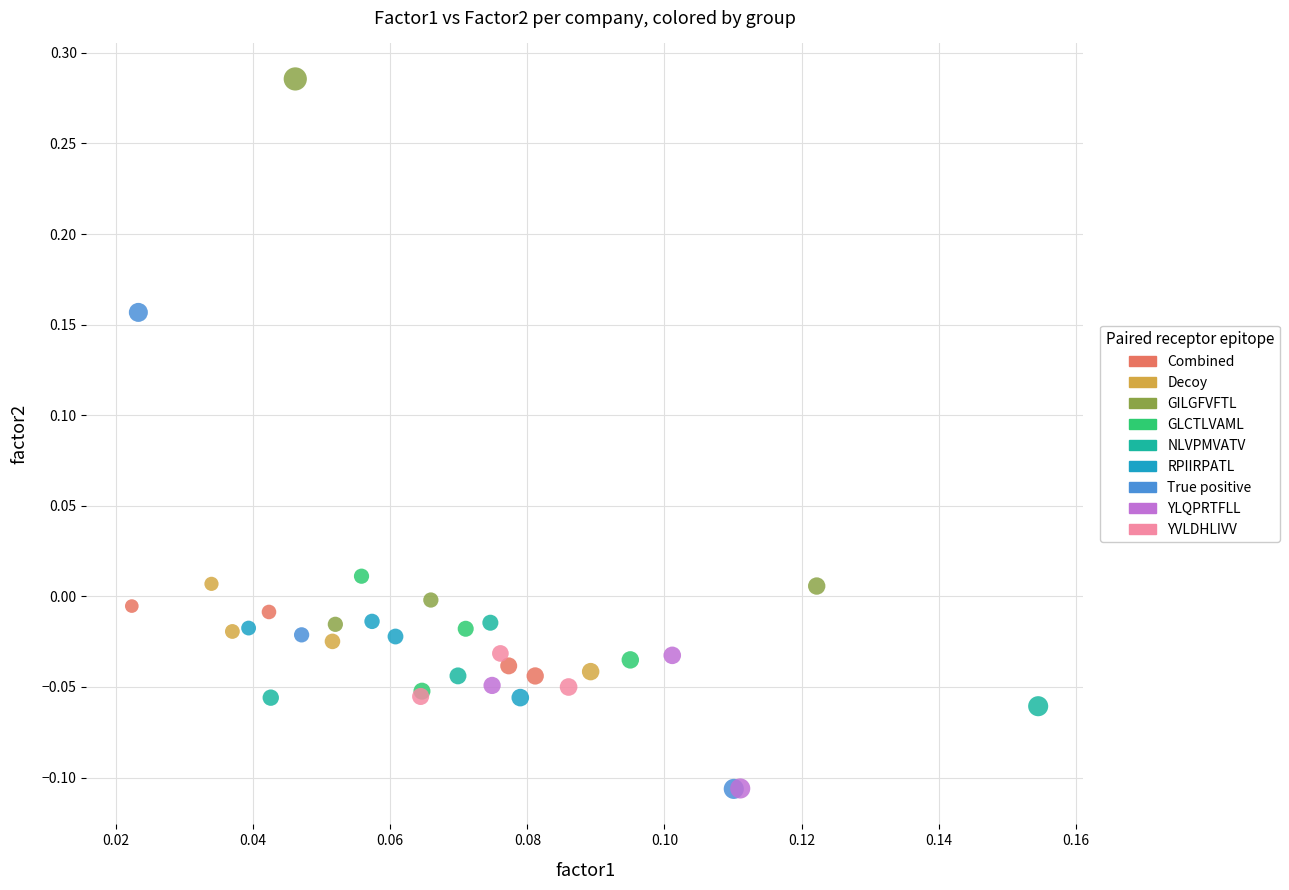

Which series has the largest Y range (max minus min)?

GILGFVFTL